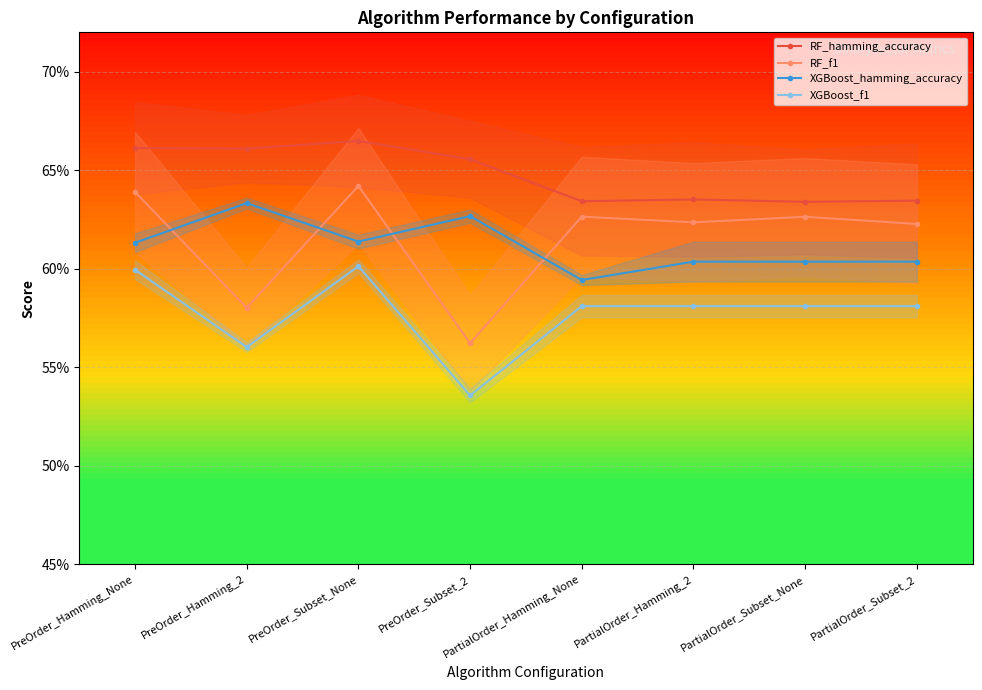

What is the difference between the highest and lowest values at PreOrder_Subset_2?

0.1